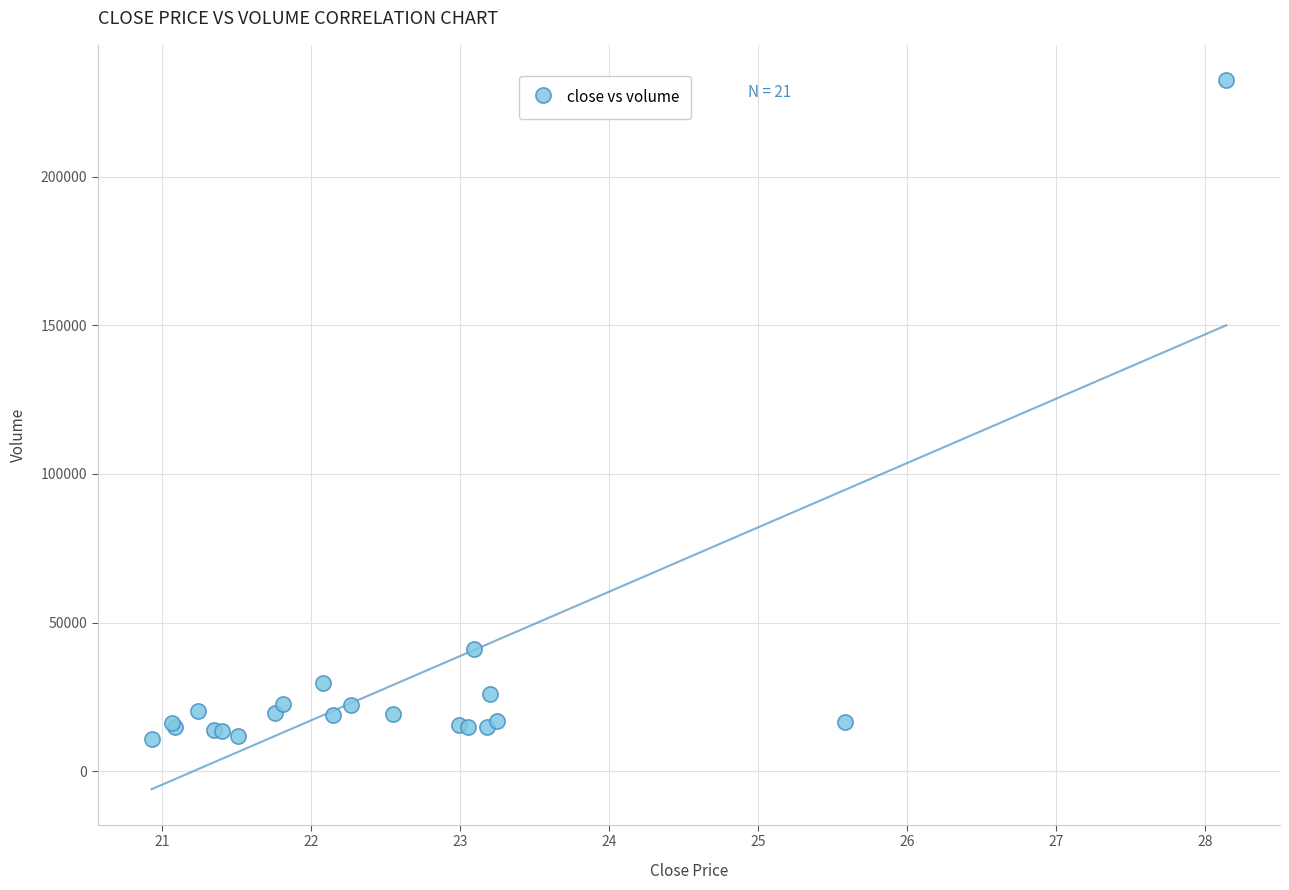

What Y value in the scatter plot is closest to 121600?

41089.7